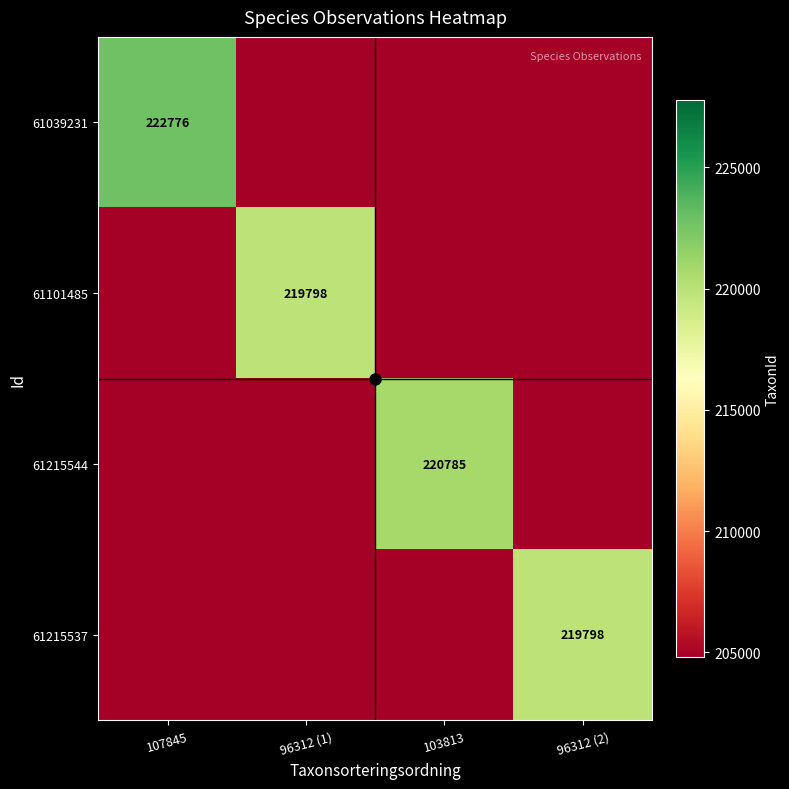

What is the difference between the 61215537 values at 107845 and 96312 (2)?

15000